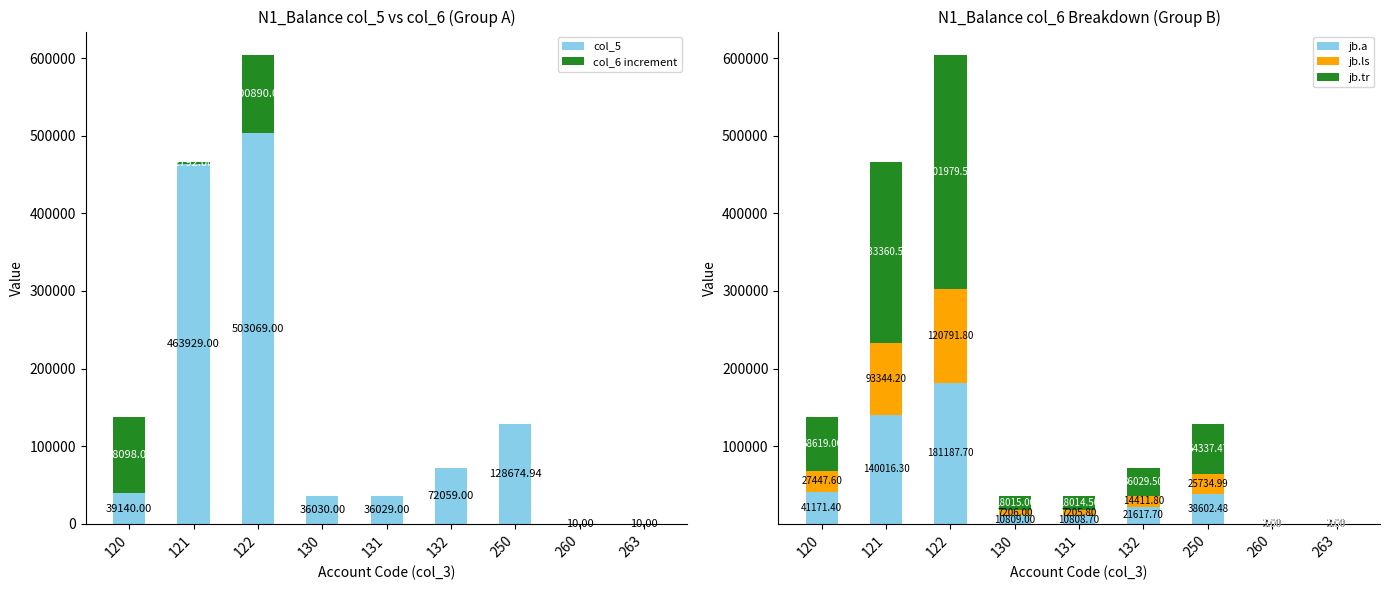

Which series has the largest range (max minus min)?

col_5